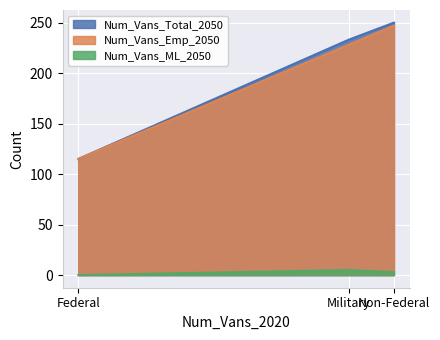

Is it true that Num_Vans_ML_2050 equals 1 at Military?

False